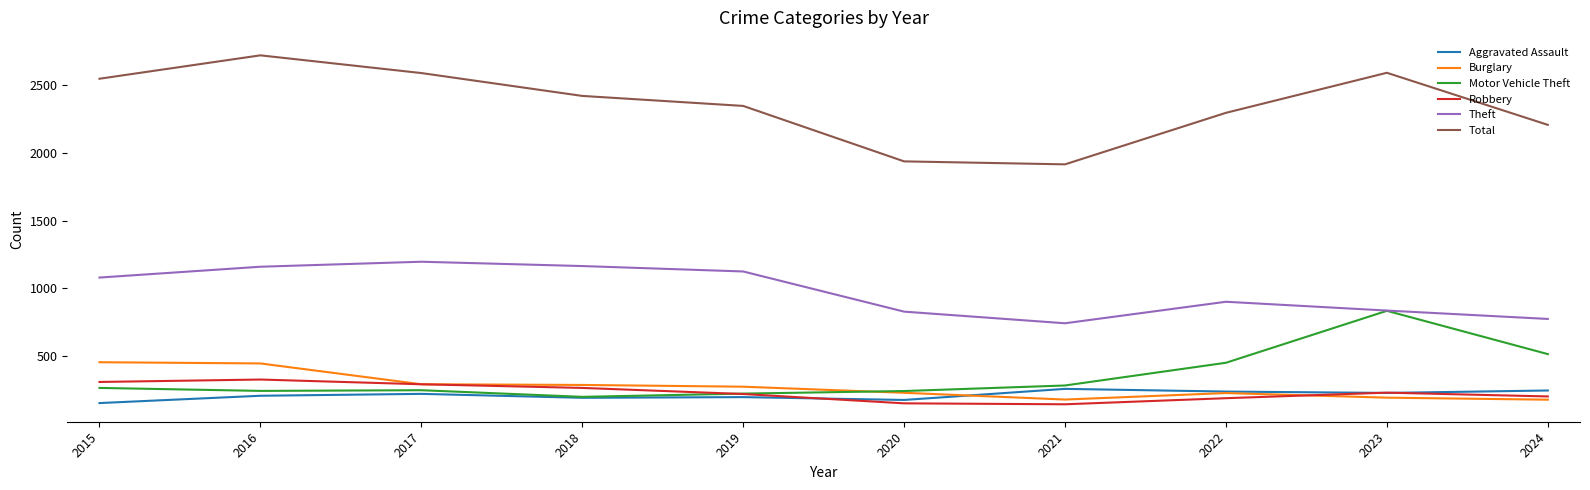

What is the difference between the highest and lowest values at 2019?

2153